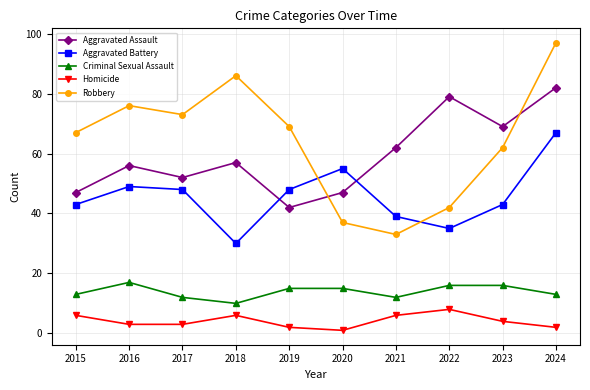

True or false: Aggravated Battery and Homicide cross at least once.

False